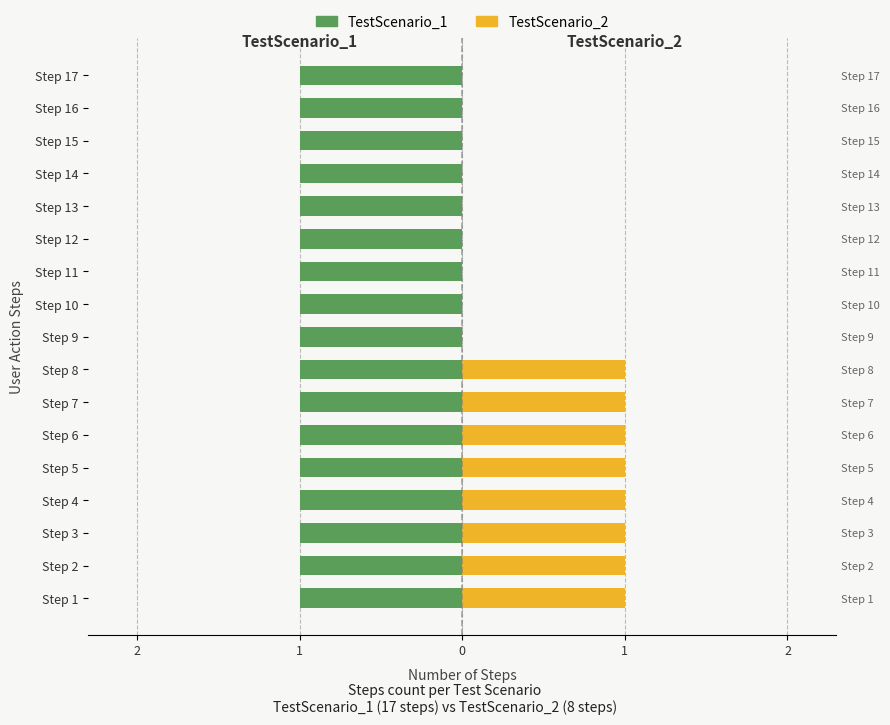

How many distinct data groups are displayed?

2